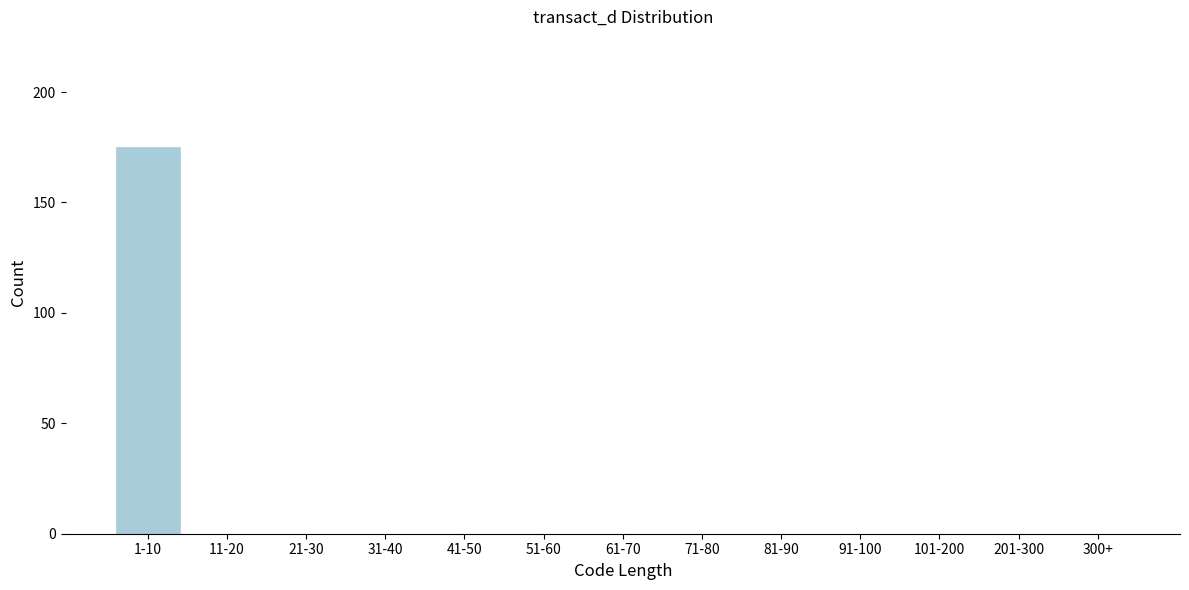

What is the sum of all values?

175